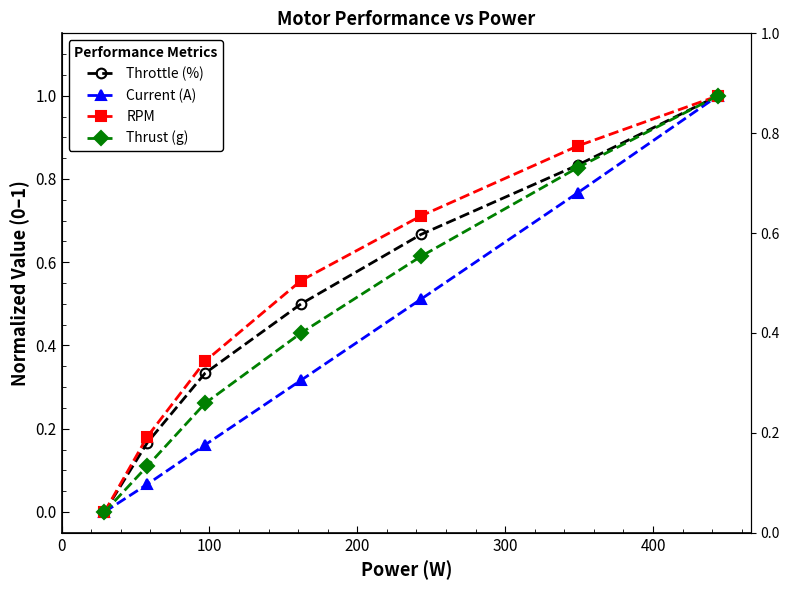

What is the difference between the maximum and minimum values in the Throttle (%) series?

1.0